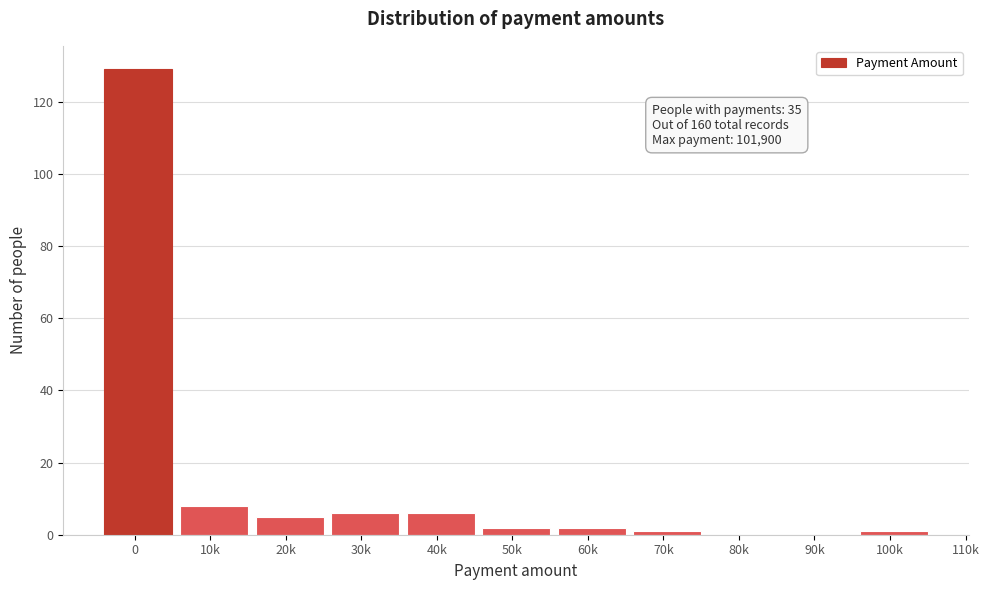

Reading right to left, transcribe all the data shown in this chart.

100k=1	90k=0	80k=0	70k=1	60k=2	50k=2	40k=6	30k=6	20k=5	10k=8	0=129